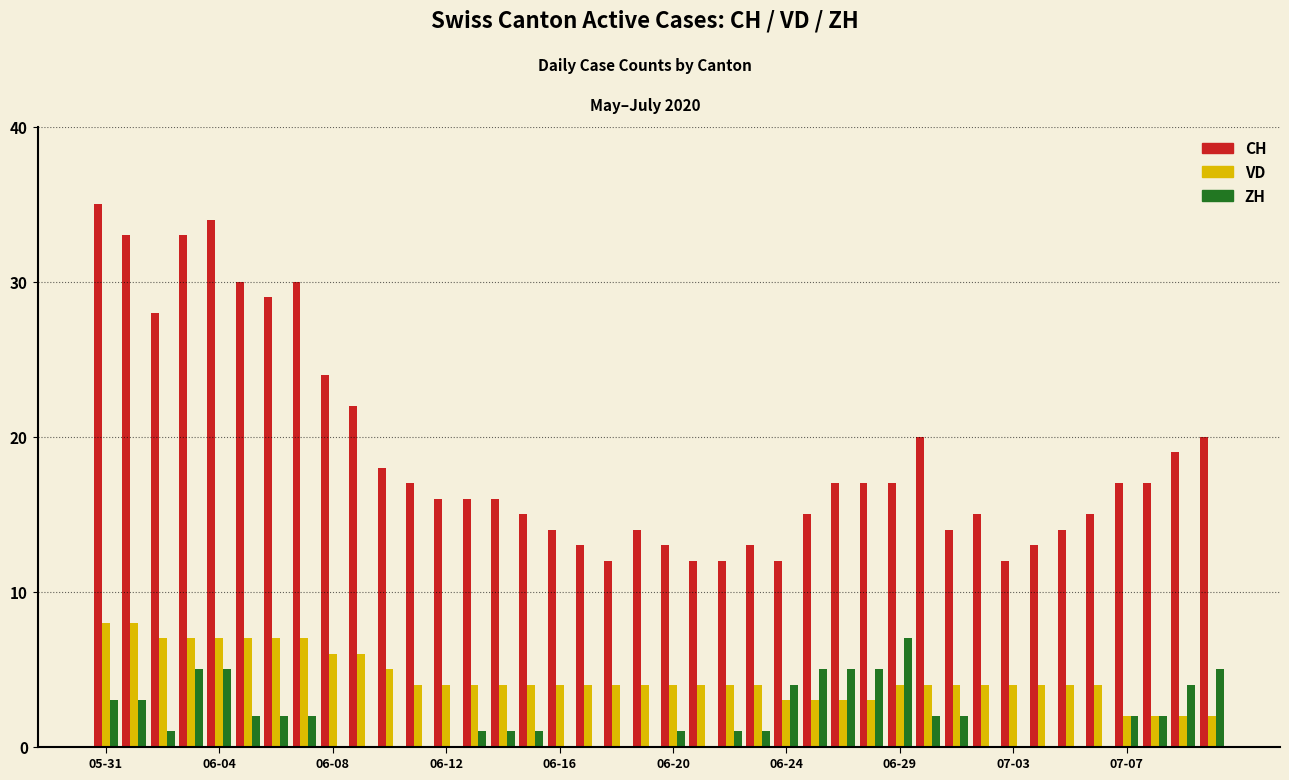

Are the bars grouped side by side (vs. stacked)?

Yes